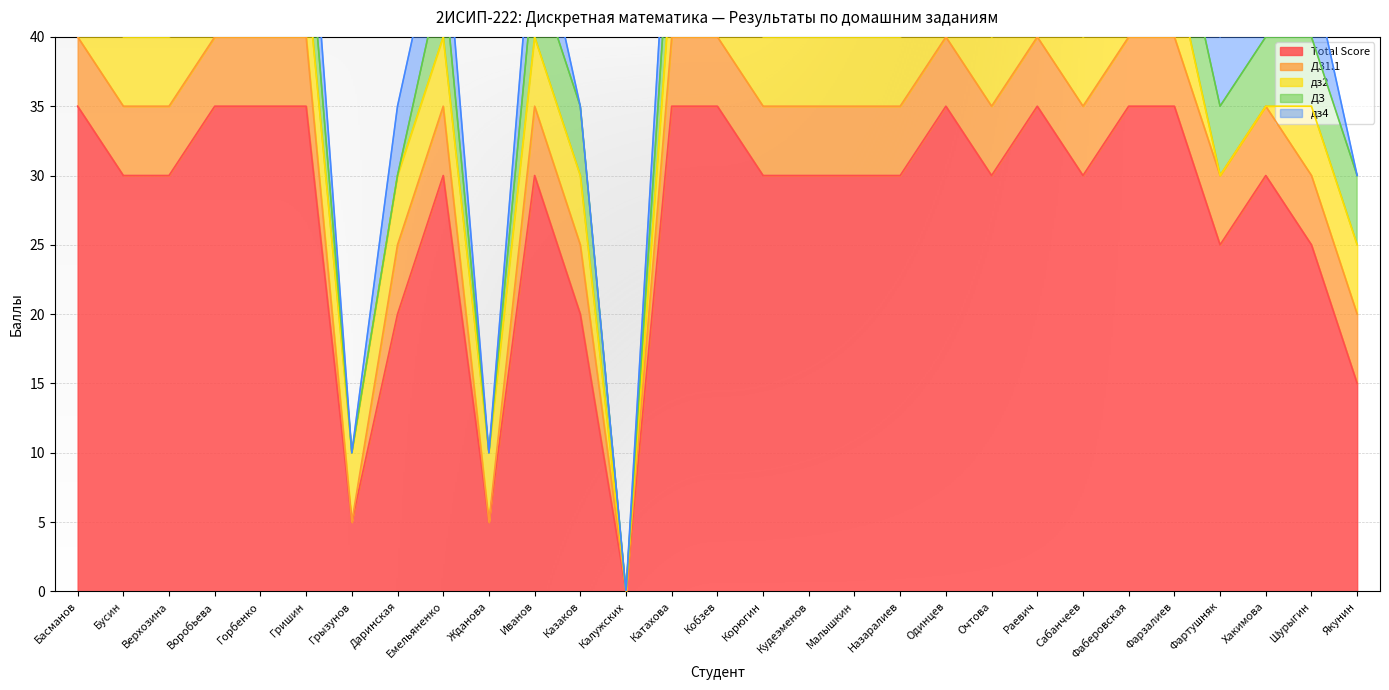

What is the average value of the Total Score series?

27